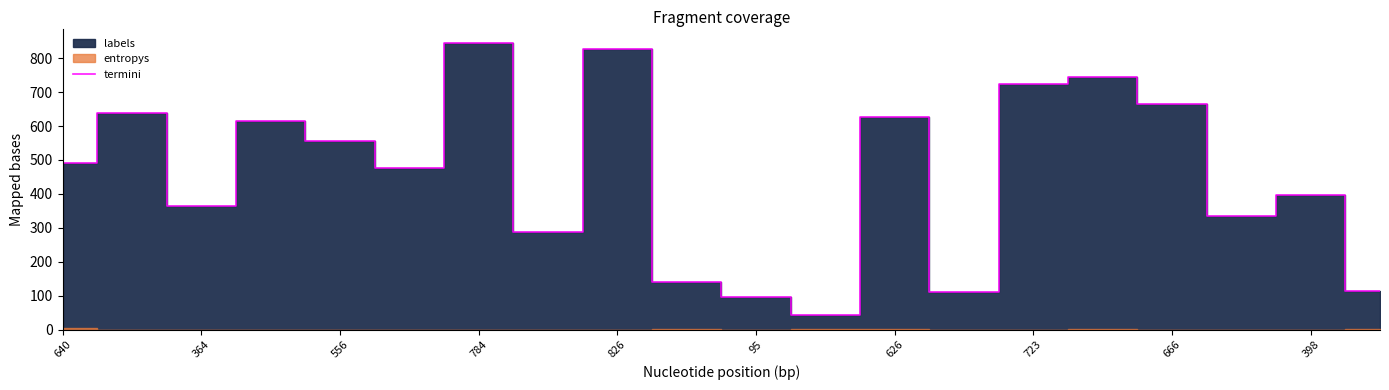

The termini series shows 959 at 556. True or false?

False